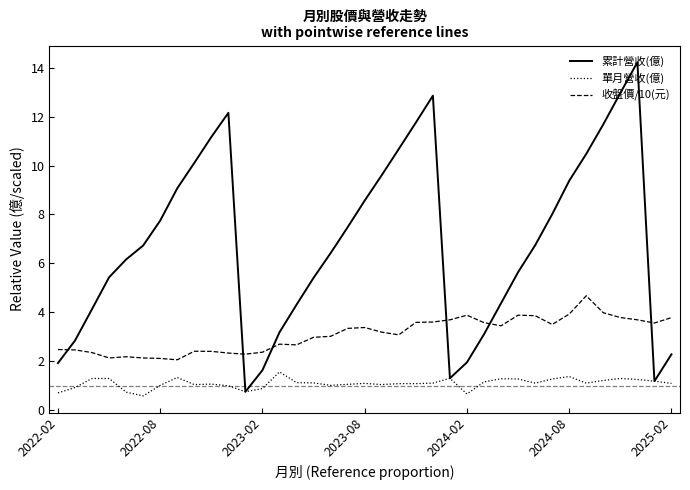

Which series has the largest range (max minus min)?

累計營收(億)